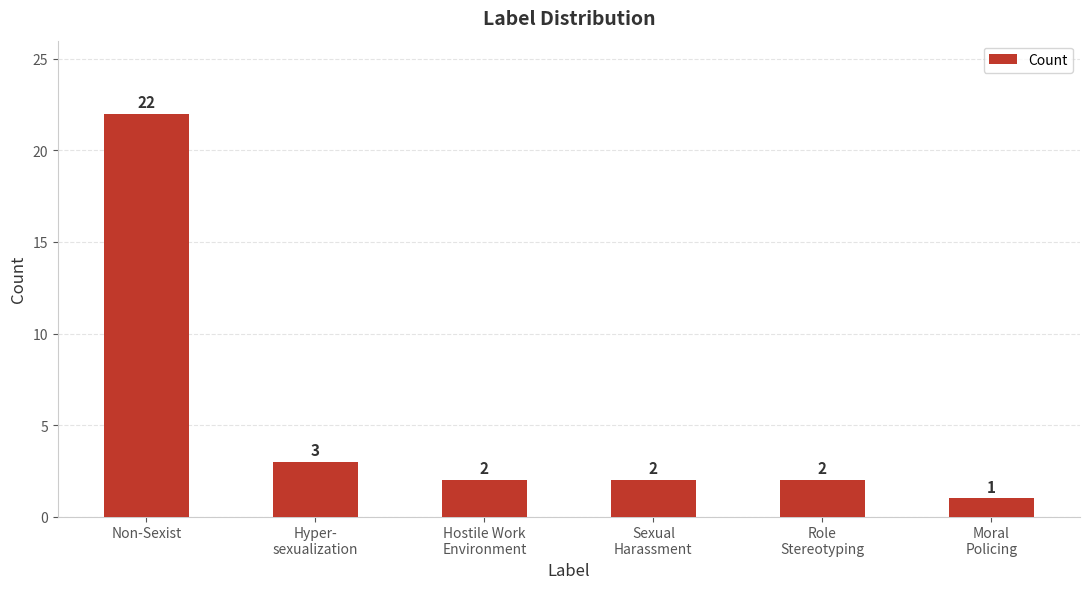

Reading left to right, extract all data points from this chart.

Non-Sexist=22	Hyper-
sexualization=3	Hostile Work
Environment=2	Sexual
Harassment=2	Role
Stereotyping=2	Moral
Policing=1